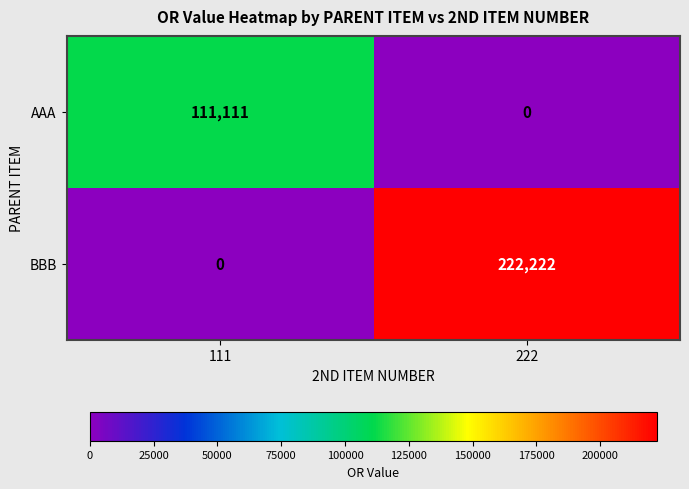

Read the AAA value at 111, to the nearest 50.

111100